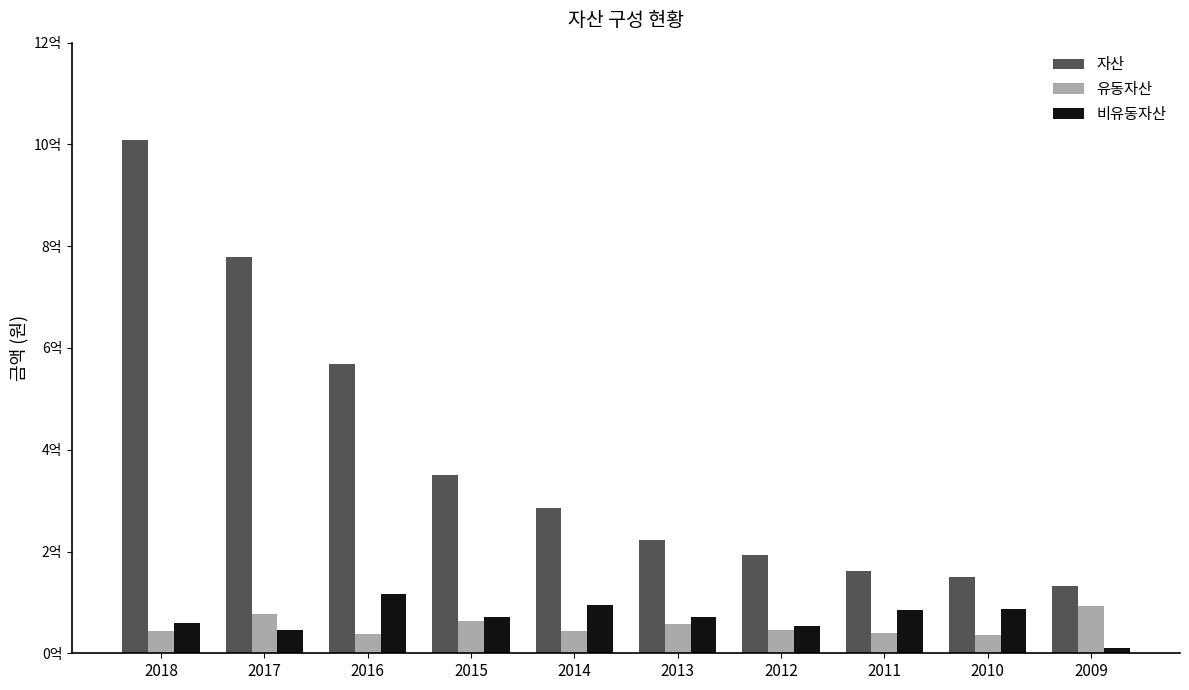

The 유동자산 series shows 12575368 at 2018. True or false?

False